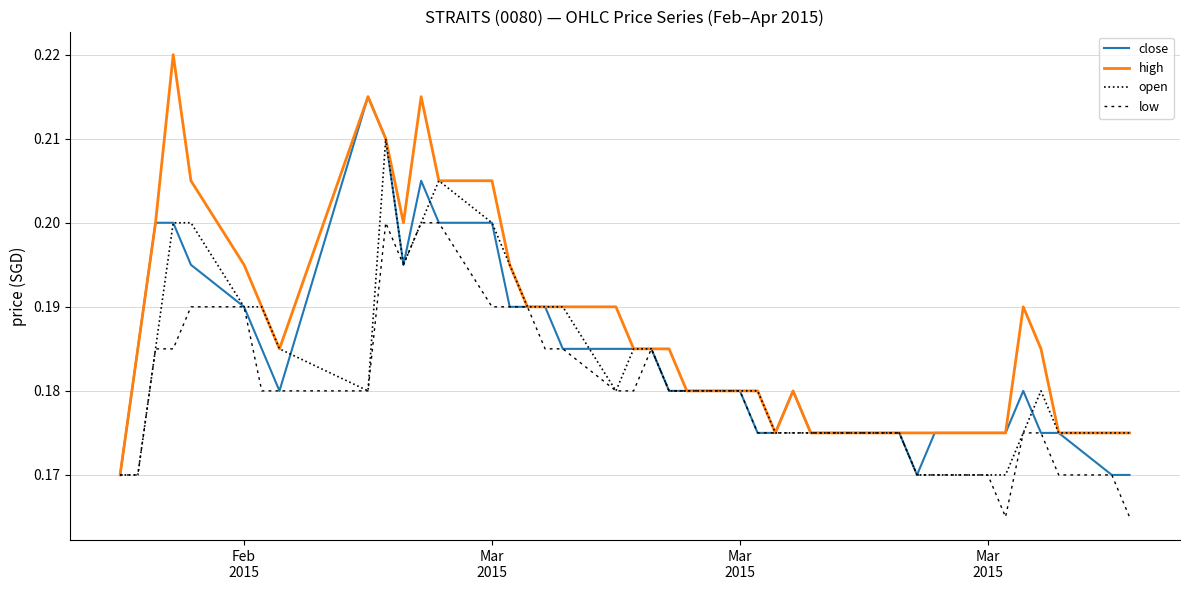

Which series has the widest spread of values?

high